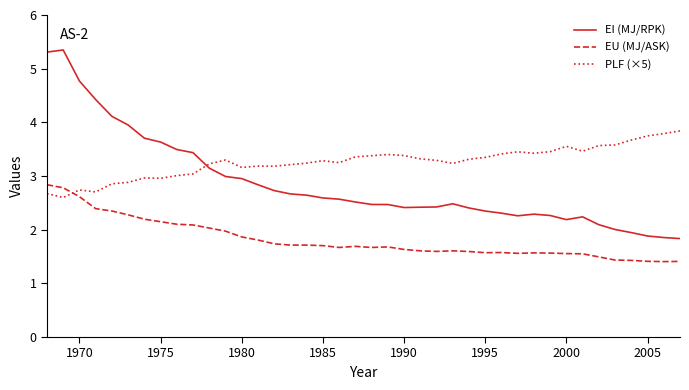

What are all the series names shown in the legend?

EI (MJ/RPK), EU (MJ/ASK), PLF (×5)